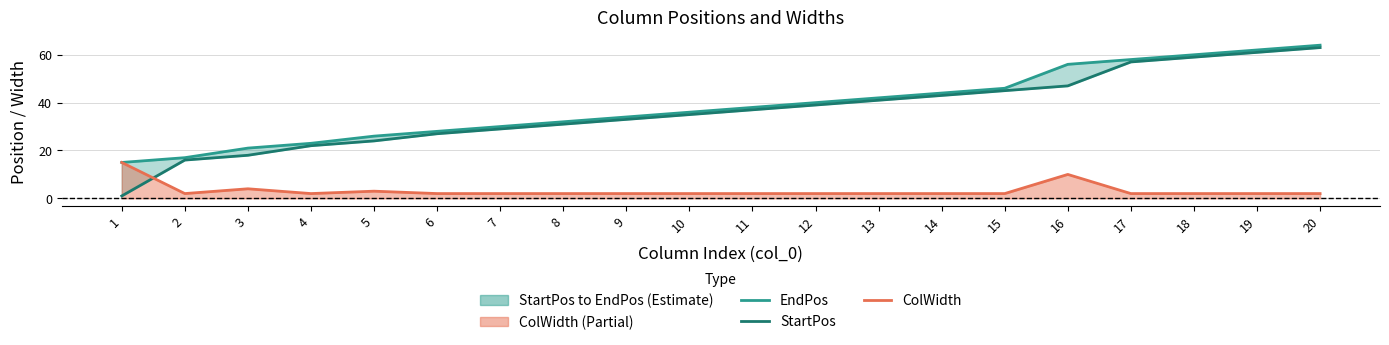

True or false: EndPos and ColWidth intersect in this chart.

False